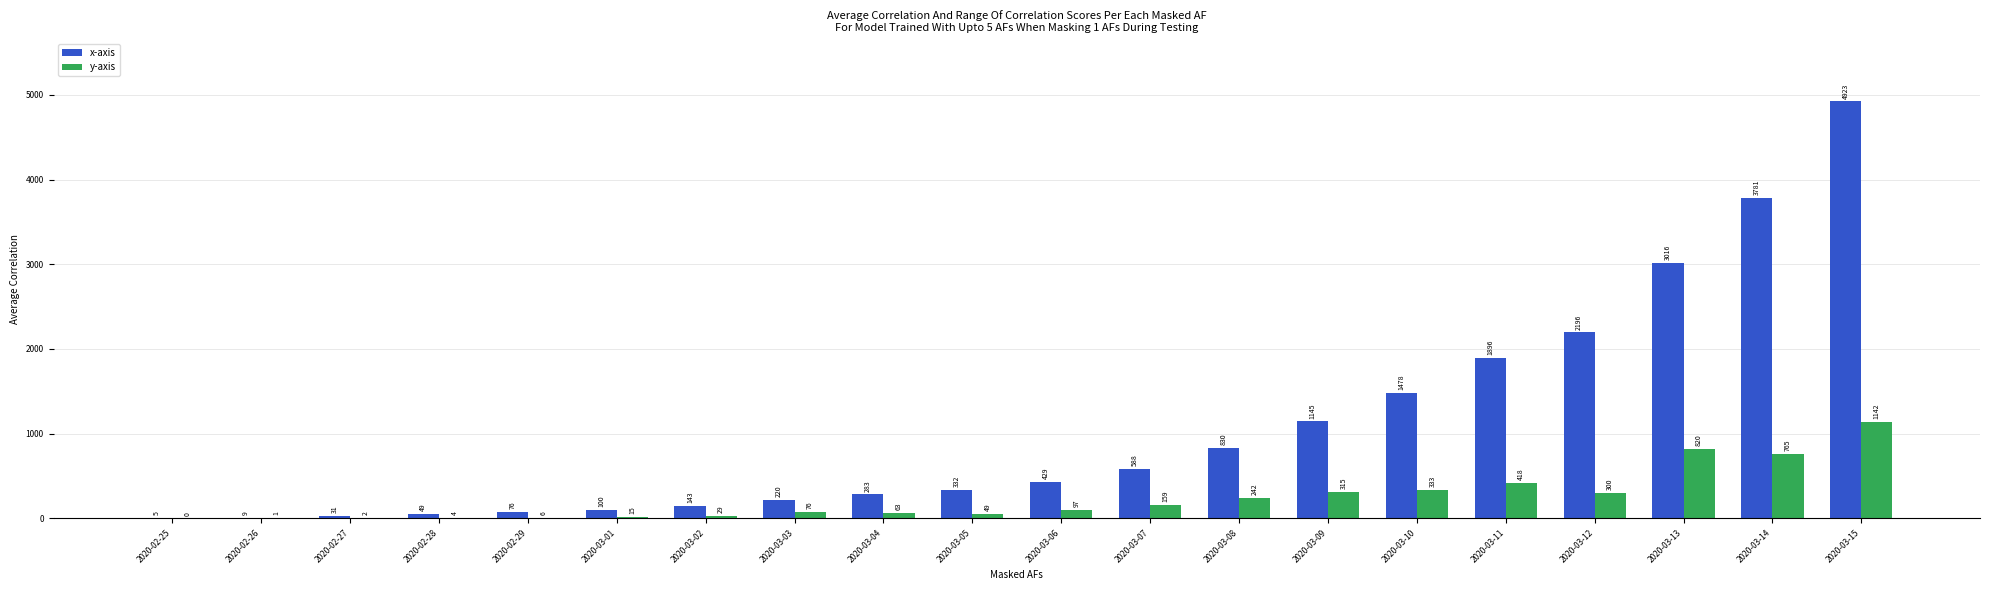

What value does the x-axis series have at 2020-03-02, to the nearest 50?

150